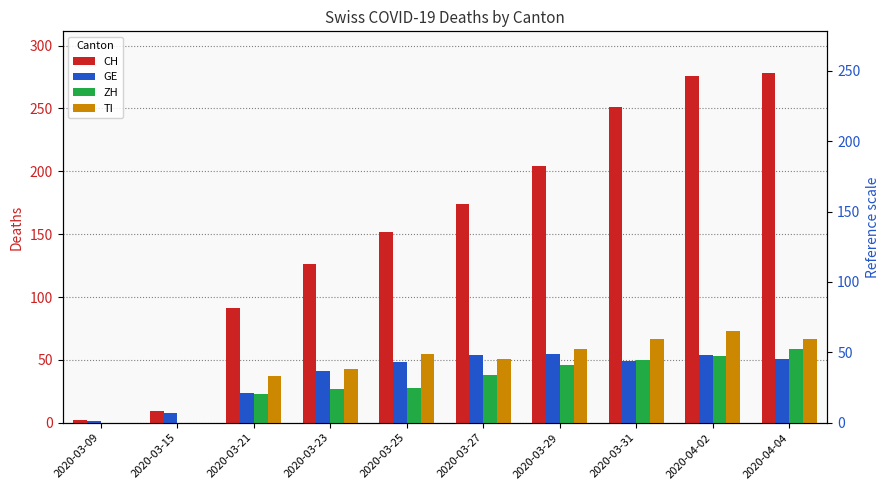

At 2020-04-02, list the series in order from largest to smallest.

CH, TI, GE, ZH